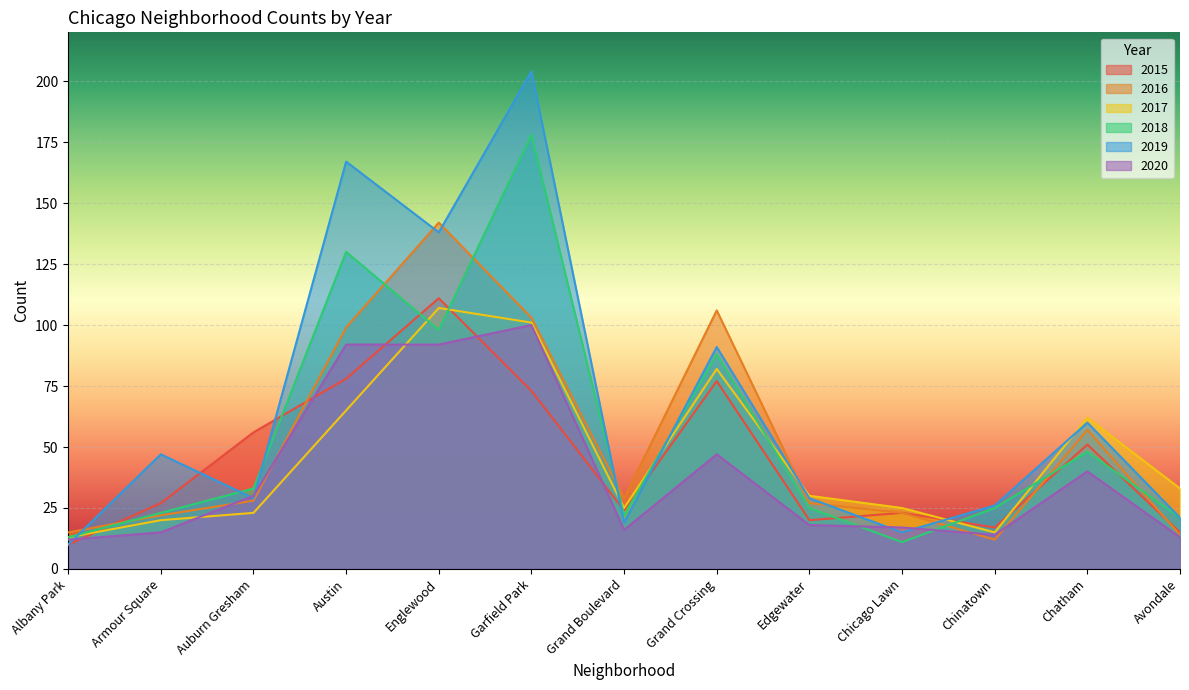

Where does the 2019 series first go above 29?

Armour Square